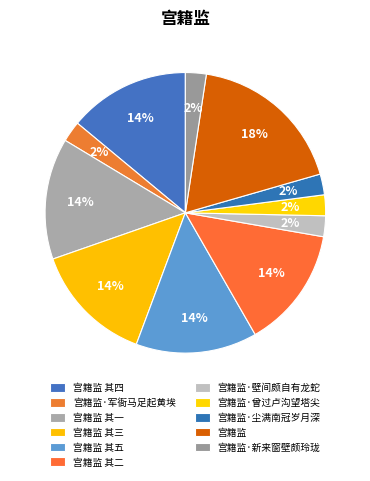

What percentage is the 宫籍监·曾过卢沟望塔尖 slice, to the nearest percent?

2%